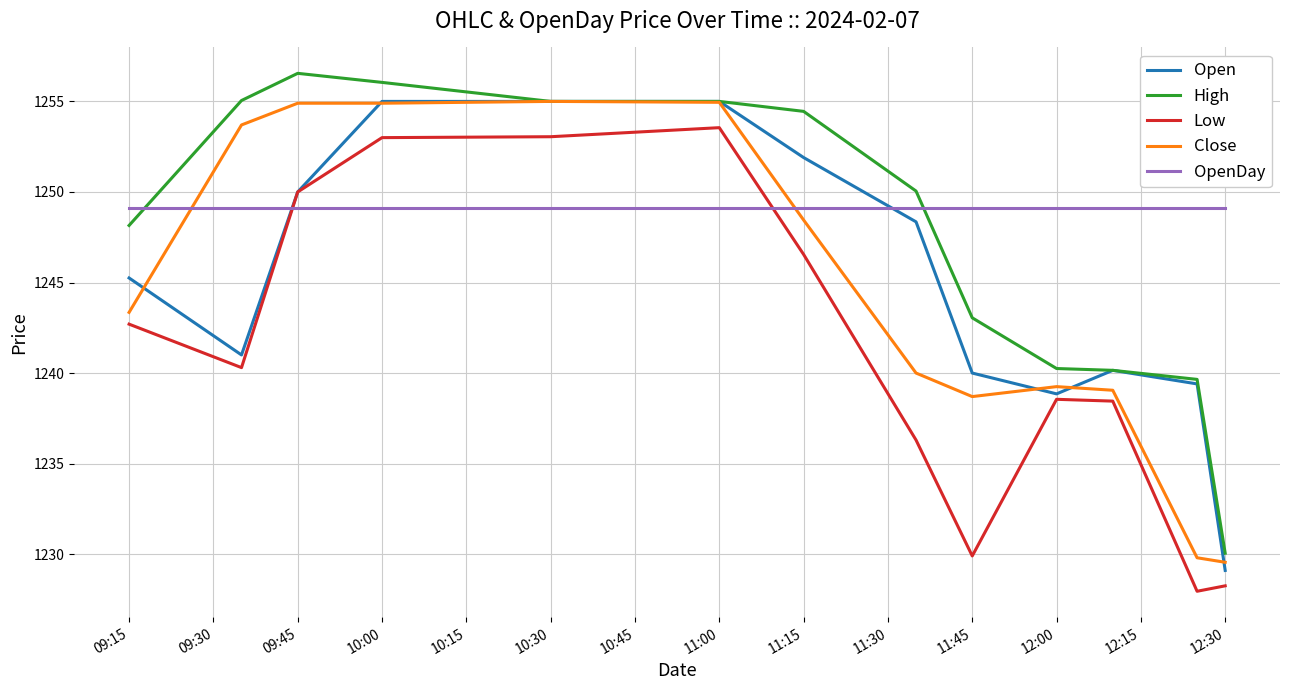

Which series has the largest range (max minus min)?

High